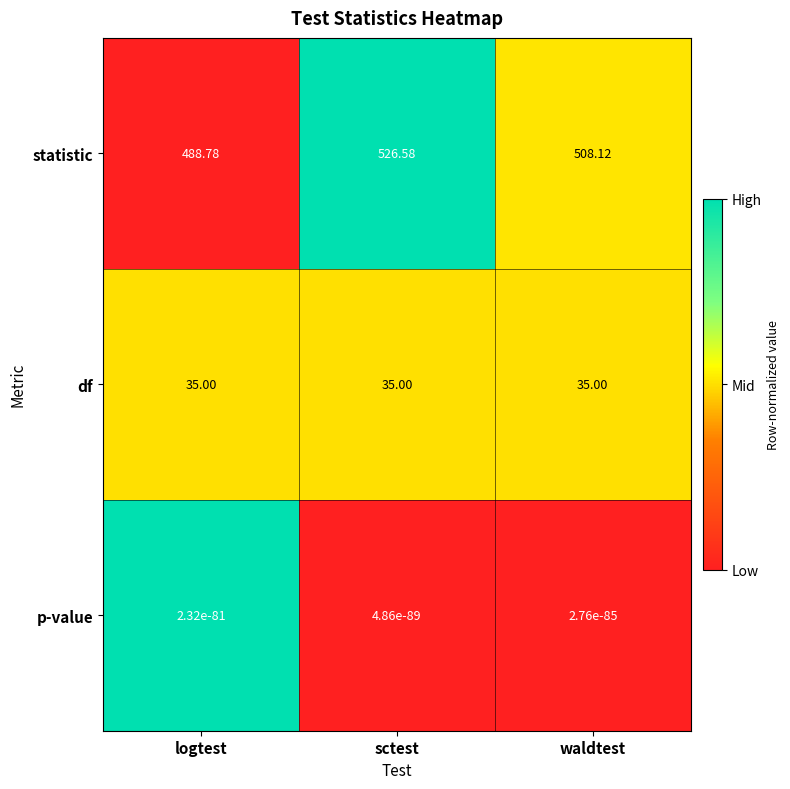

Which category has the highest value in the statistic series?

sctest